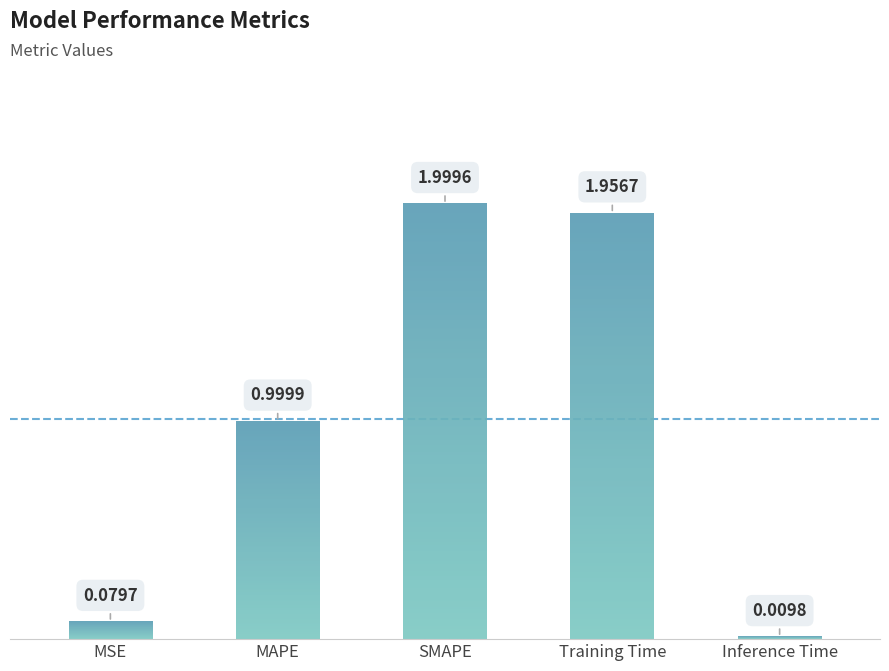

The value at SMAPE is 1.3. True or false?

False